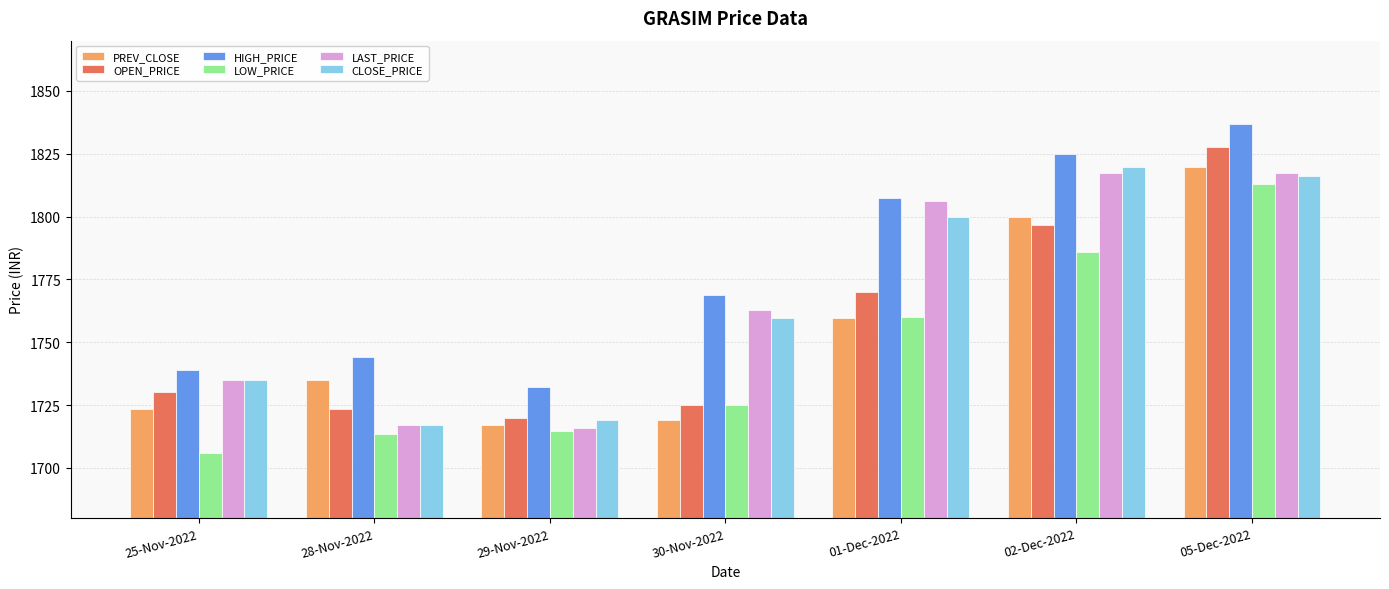

Which series has the largest total across all categories?

HIGH_PRICE